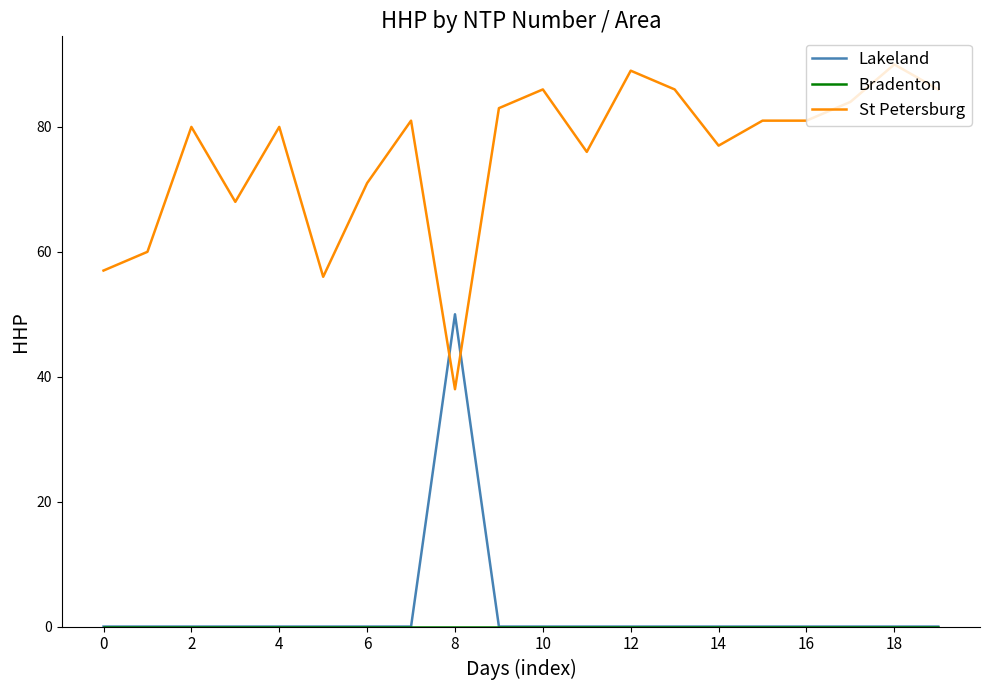

Which series has the largest total across all categories?

St Petersburg